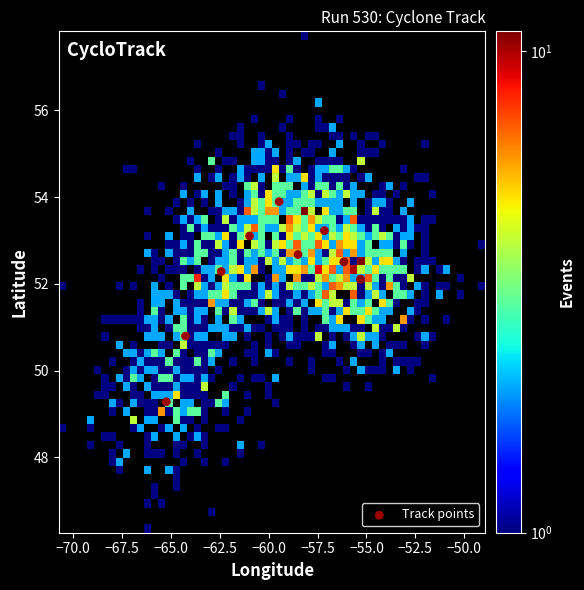

What Y value in the scatter plot is closest to 51?

50.8